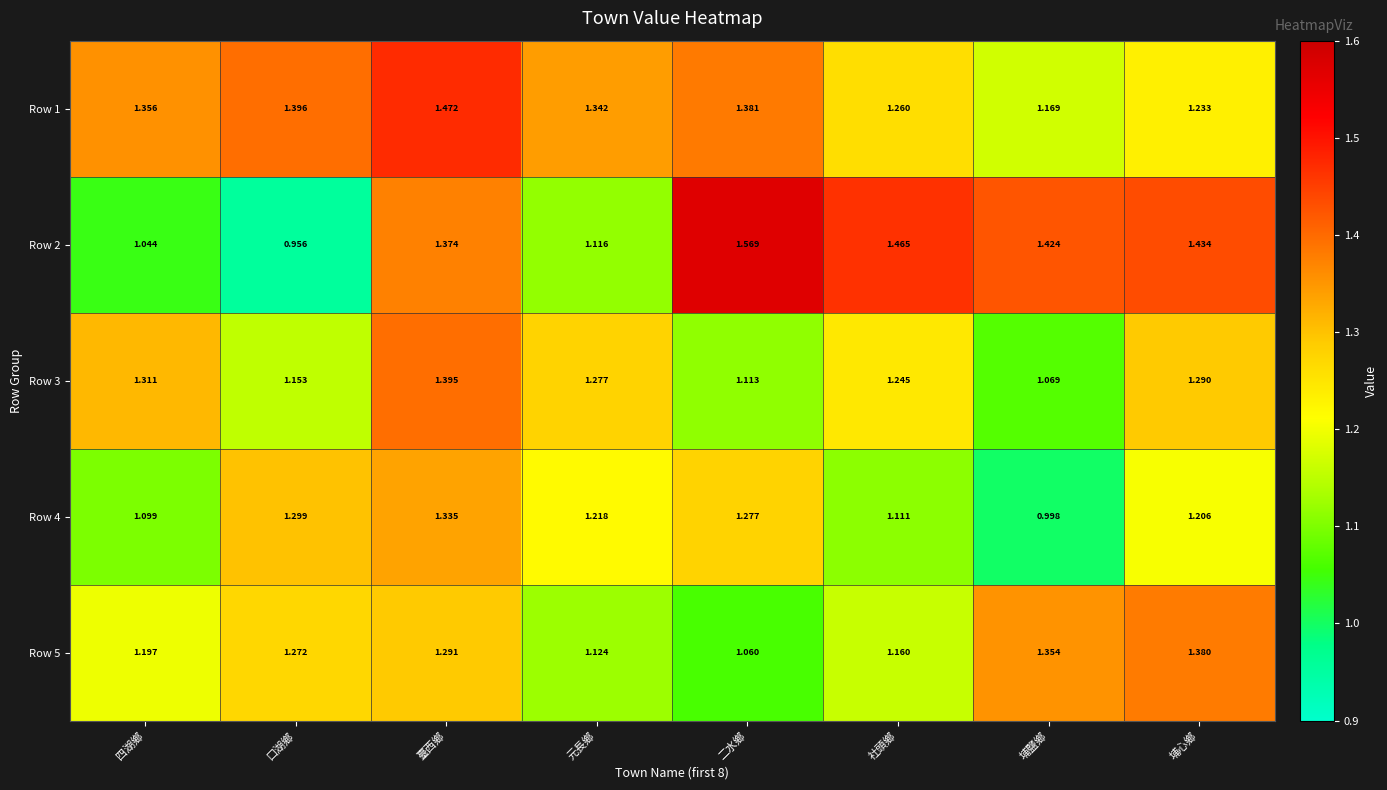

Rank the categories by Row 4 value from lowest to highest.

埔鹽鄉, 四湖鄉, 社頭鄉, 埔心鄉, 元長鄉, 二水鄉, 口湖鄉, 臺西鄉